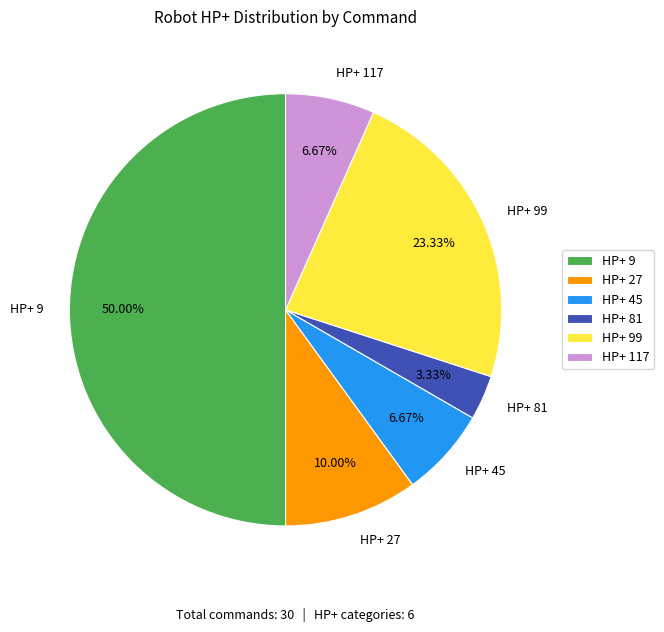

Is HP+ 99 the majority of the pie?

No